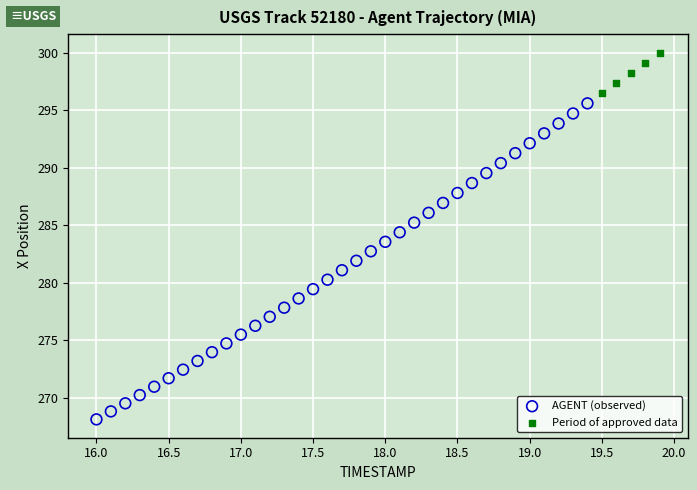

Which series has the largest Y range (max minus min)?

AGENT (observed)